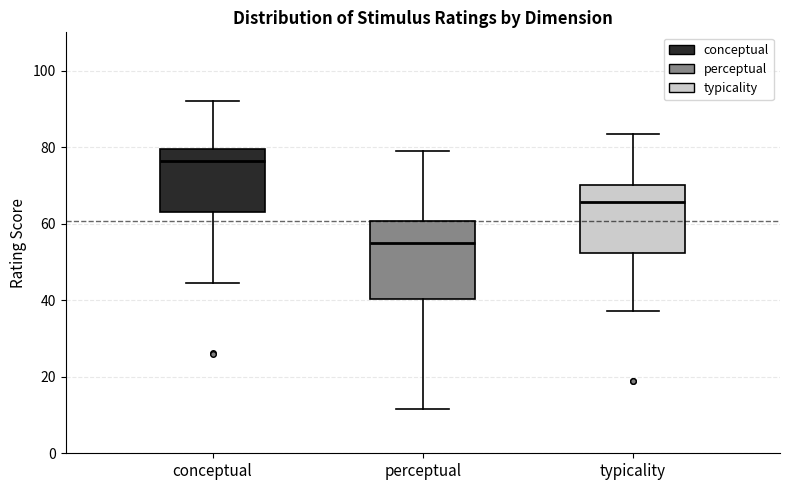

Reading left to right, read every box against the y-axis: the position of its median line, the range the box covers, and the ends of its whiskers. The values are not printed on the chart, so give them approximately, as read against the axis.

conceptual: median 76, box 64 to 80, whiskers 44 to 92
perceptual: median 54, box 40 to 60, whiskers 12 to 80
typicality: median 66, box 52 to 70, whiskers 38 to 84